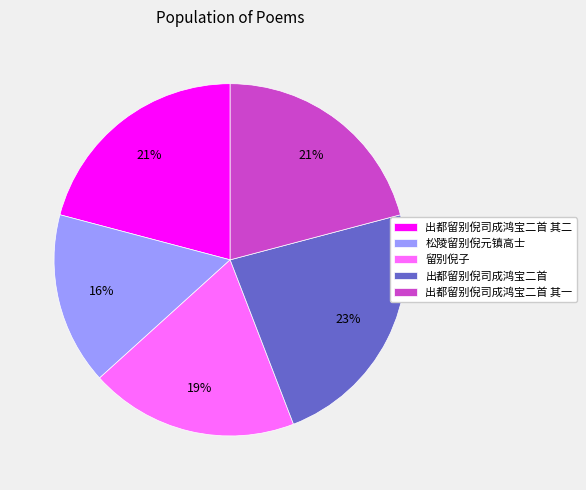

To the nearest percent, what is the combined percentage of 出都留别倪司成鸿宝二首 其二 and 松陵留别倪元镇高士?

37%